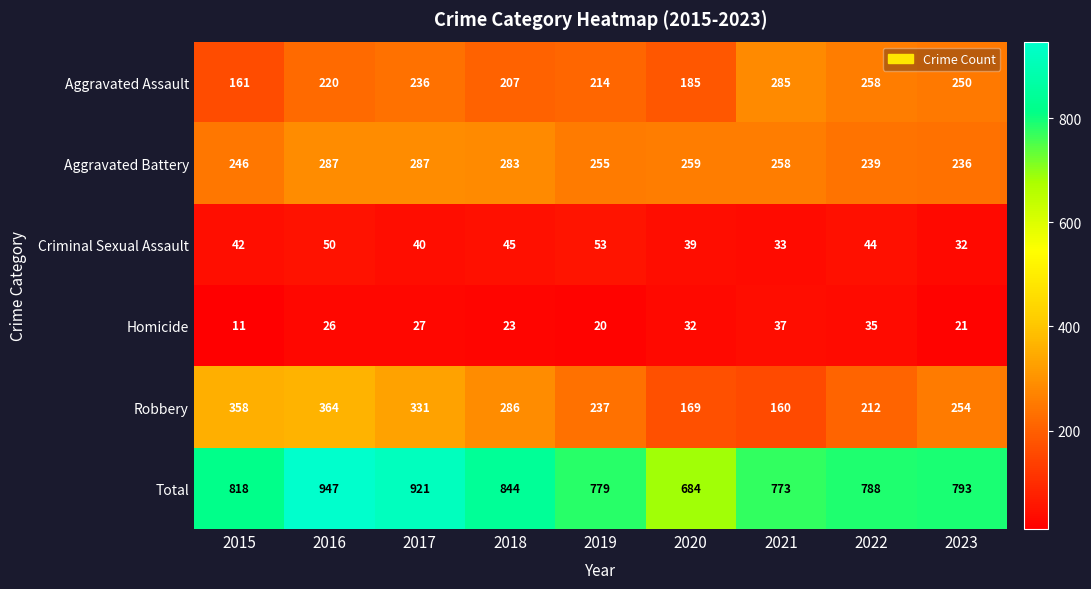

Rank the series by their maximum value, from lowest to highest.

Homicide, Criminal Sexual Assault, Aggravated Assault, Aggravated Battery, Robbery, Total